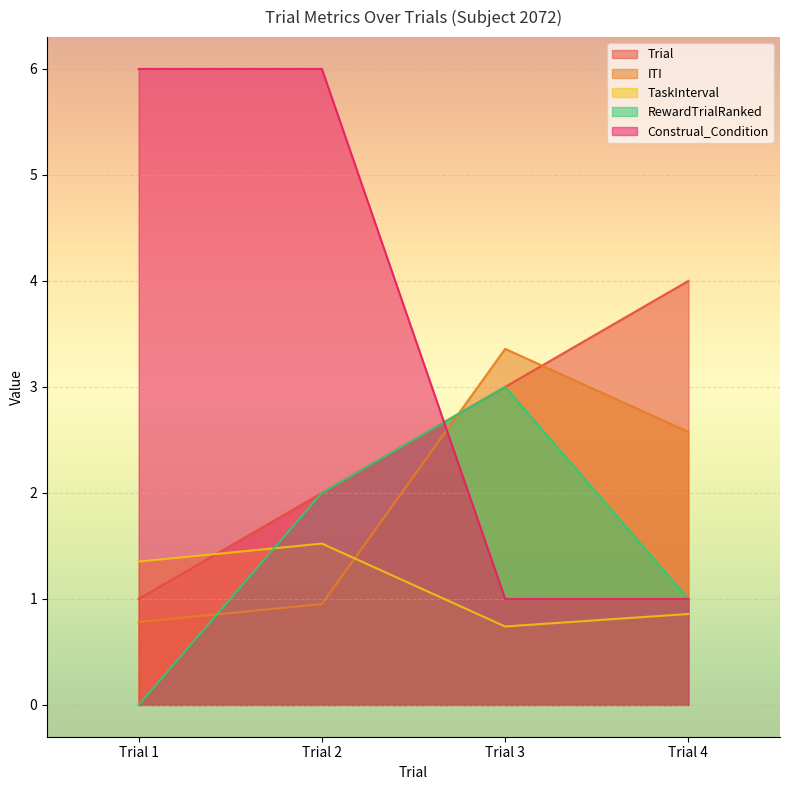

At how many categories does at least one series exceed 2?

4